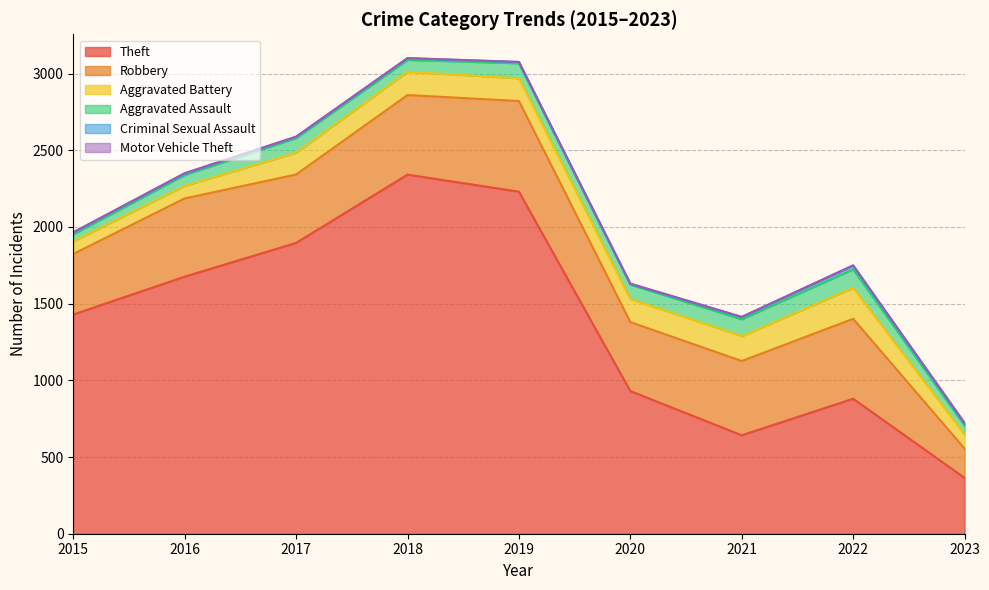

Reading right to left, transcribe all the data shown in this chart.

Theft: 364	880	642	930	2230	2341	1896	1676	1429
Robbery: 191	521	484	450	591	519	446	510	395
Aggravated Battery: 91	202	162	150	148	152	142	82	82
Aggravated Assault: 60	121	110	94	98	77	95	71	46
Criminal Sexual Assault: 11	24	14	4	8	11	8	8	12
Motor Vehicle Theft: 6	2	2	3	1	1	2	4	1